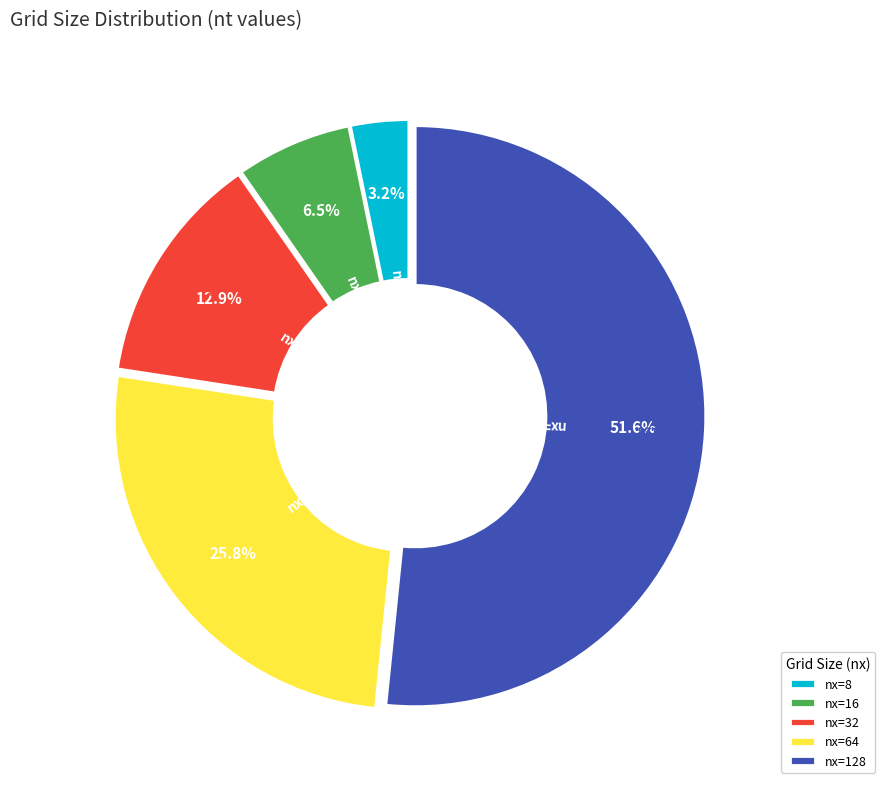

Which slice is the largest?

nx=128